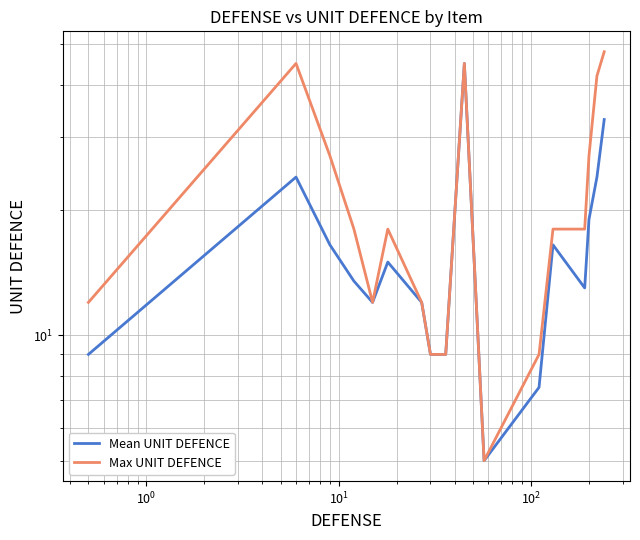

Does the chart display data point markers on the line(s)?

No